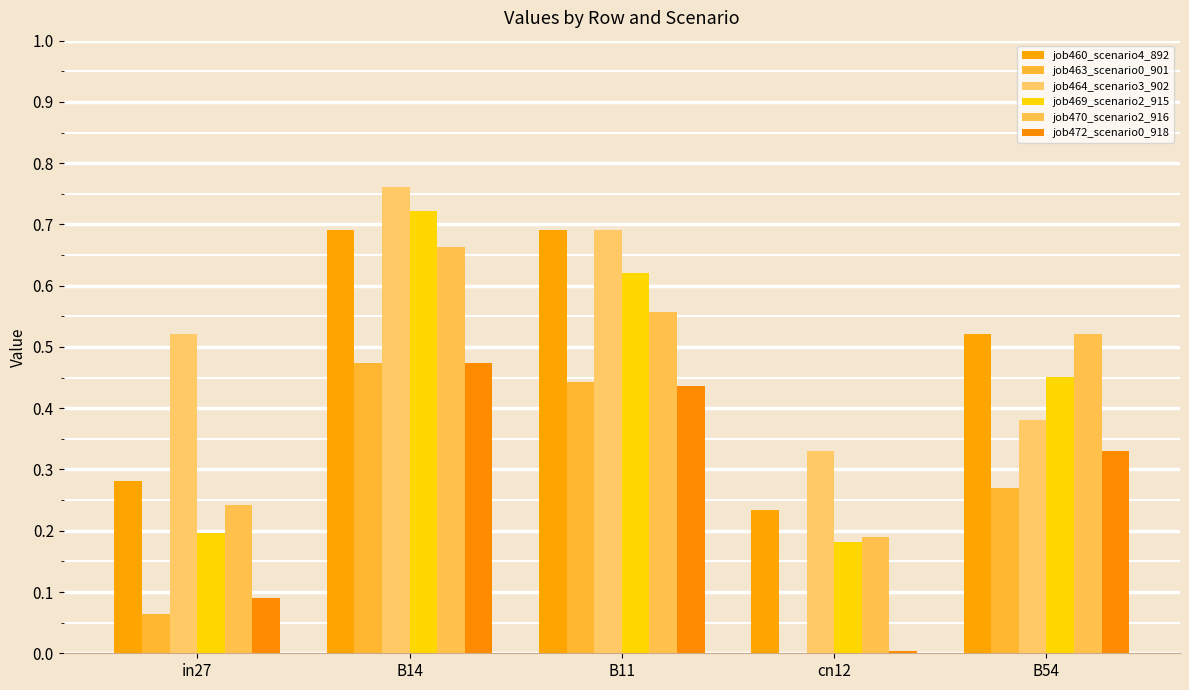

Are the bars horizontal?

No